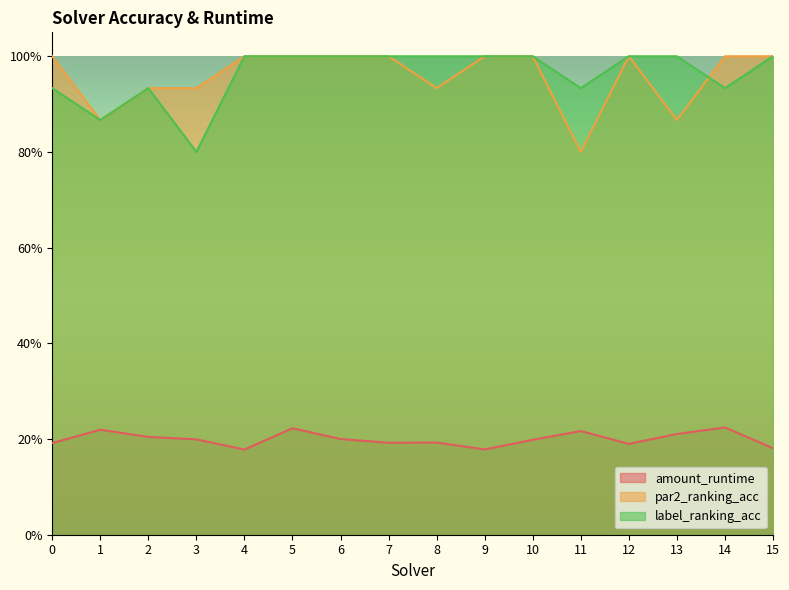

Reading right to left, list all the values displayed in this chart.

amount_runtime: 15=0.2	14=0.2	13=0.2	12=0.2	11=0.2	10=0.2	9=0.2	8=0.2	7=0.2	6=0.2	5=0.2	4=0.2	3=0.2	2=0.2	1=0.2	0=0.2
par2_ranking_acc: 15=1.0	14=1.0	13=0.9	12=1.0	11=0.8	10=1.0	9=1.0	8=0.9	7=1.0	6=1.0	5=1.0	4=1.0	3=0.9	2=0.9	1=0.9	0=1.0
label_ranking_acc: 15=1.0	14=0.9	13=1.0	12=1.0	11=0.9	10=1.0	9=1.0	8=1.0	7=1.0	6=1.0	5=1.0	4=1.0	3=0.8	2=0.9	1=0.9	0=0.9